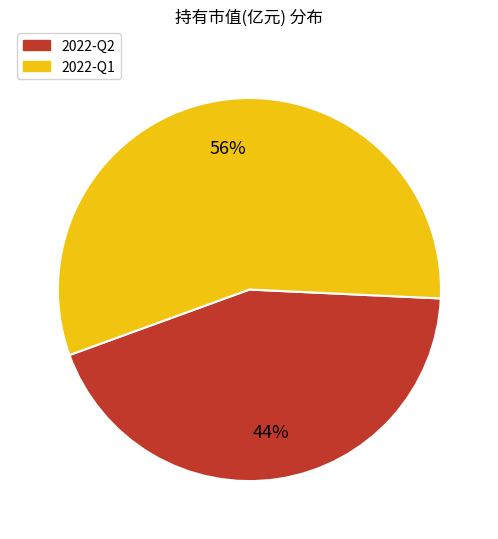

To the nearest percent, what is the average slice percentage?

50%